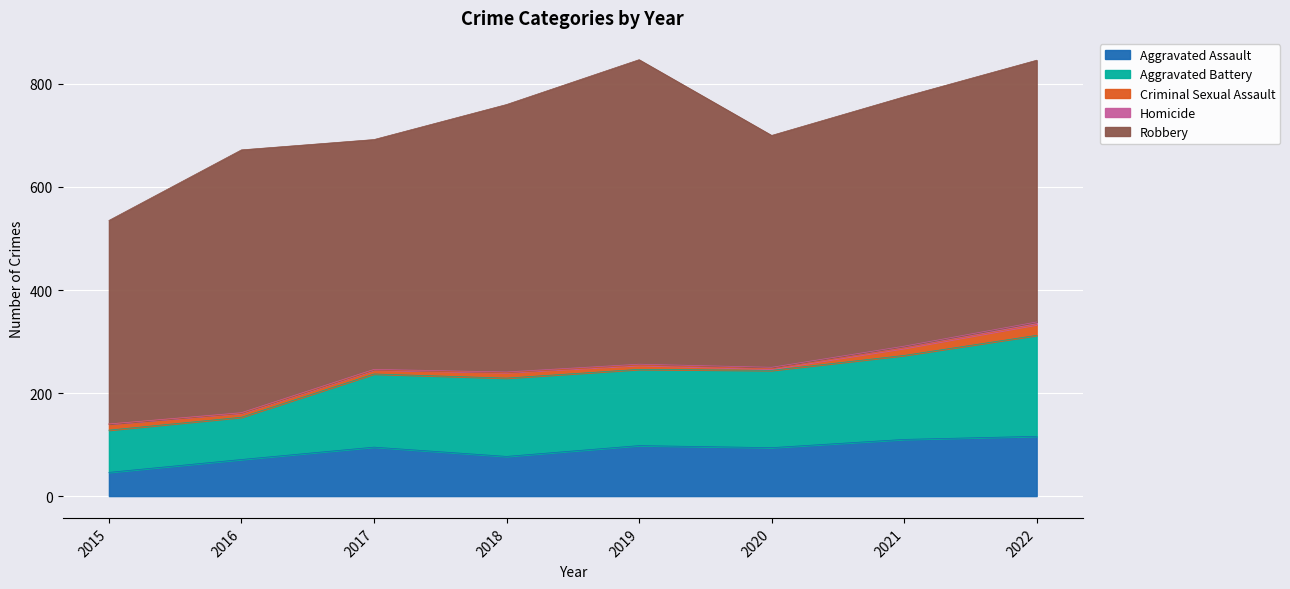

At which label does Aggravated Assault first exceed 95?

2019